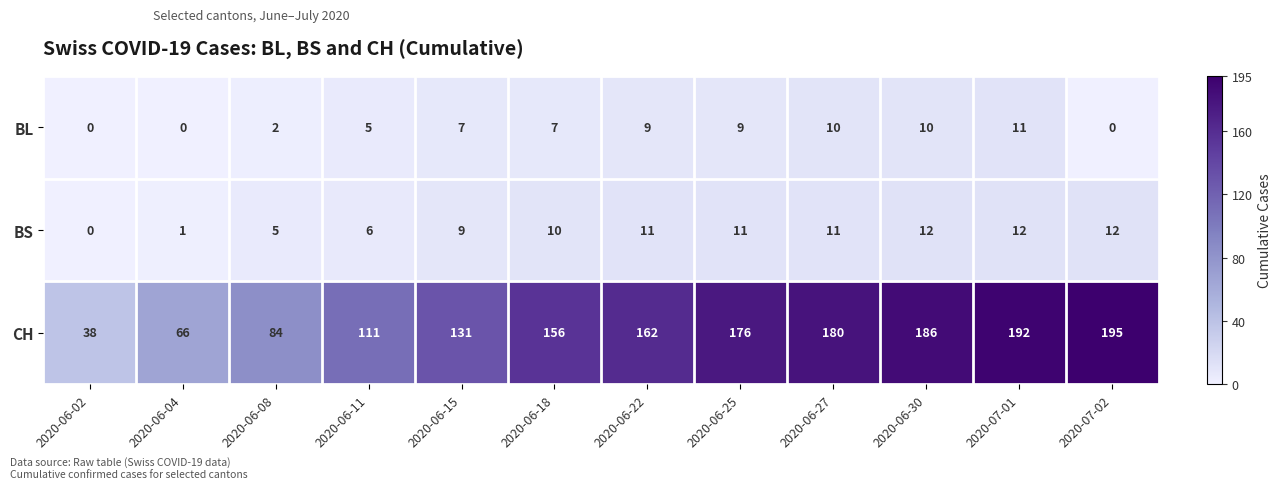

What is the difference between the maximum and minimum values in the CH series?

157